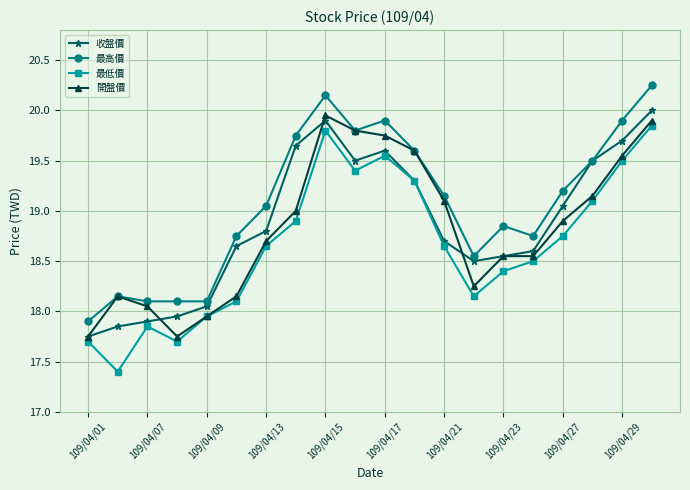

True or false: 最高價 has more than 2 points higher than both neighbors.

True